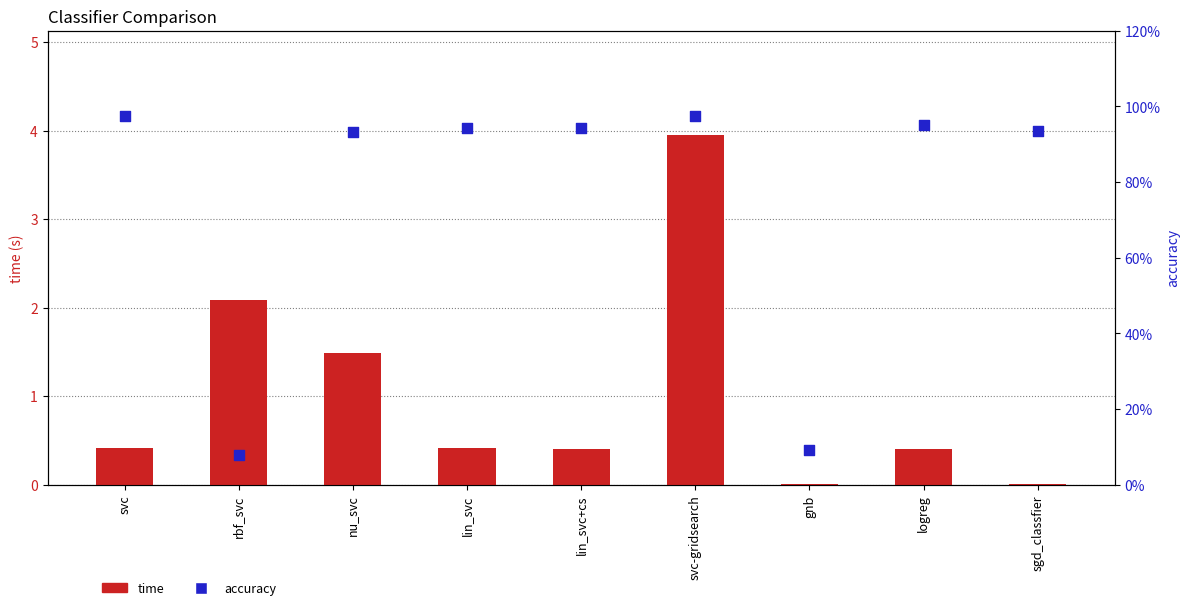

Which series reaches the maximum Y coordinate?

time